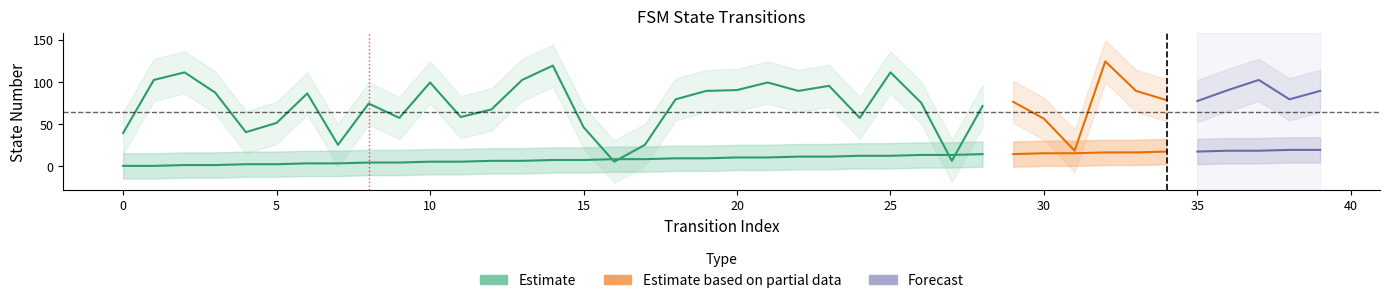

Count the number of categories in the chart.

40